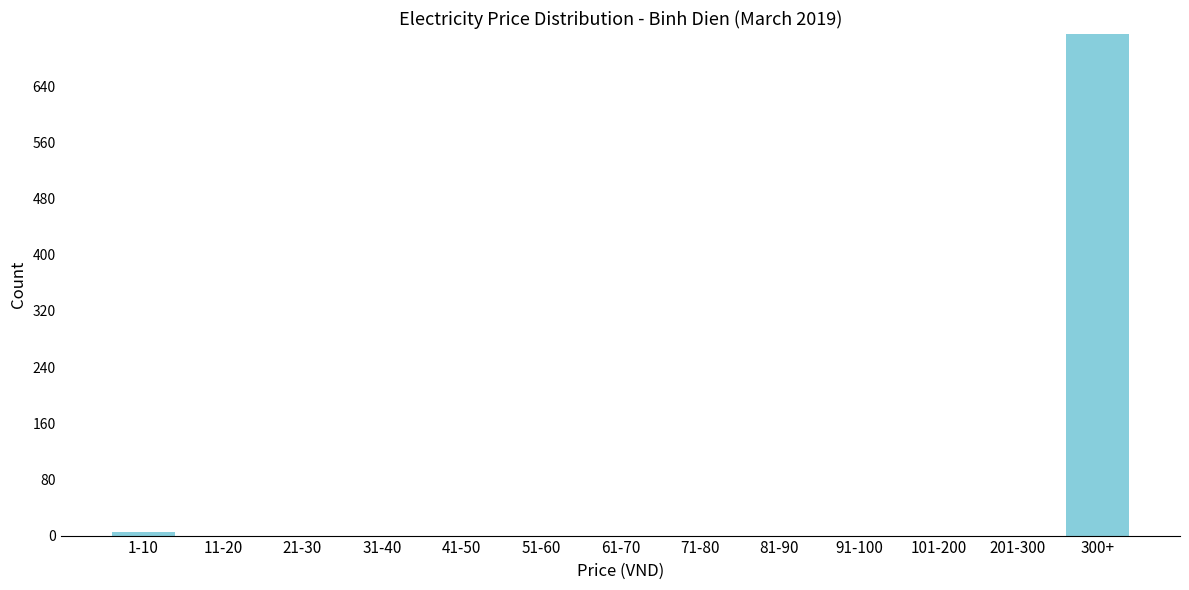

Reading left to right, list all the values displayed in this chart.

1-10=5	11-20=0	21-30=0	31-40=0	41-50=0	51-60=0	61-70=0	71-80=0	81-90=0	91-100=0	101-200=0	201-300=0	300+=715